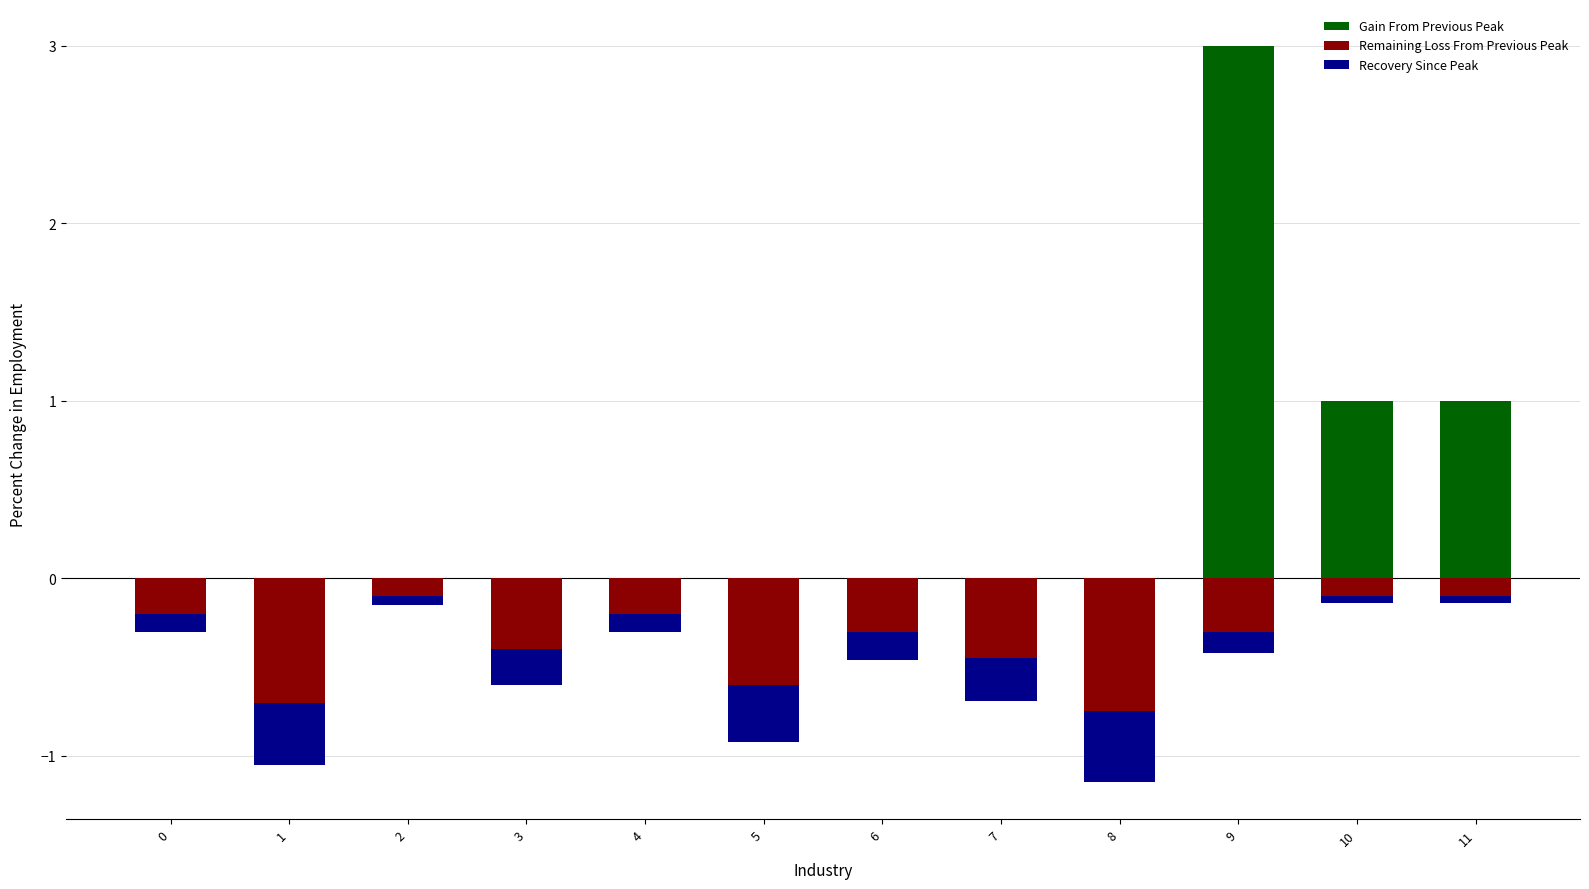

What is the total value across all series at 8?

-1.2